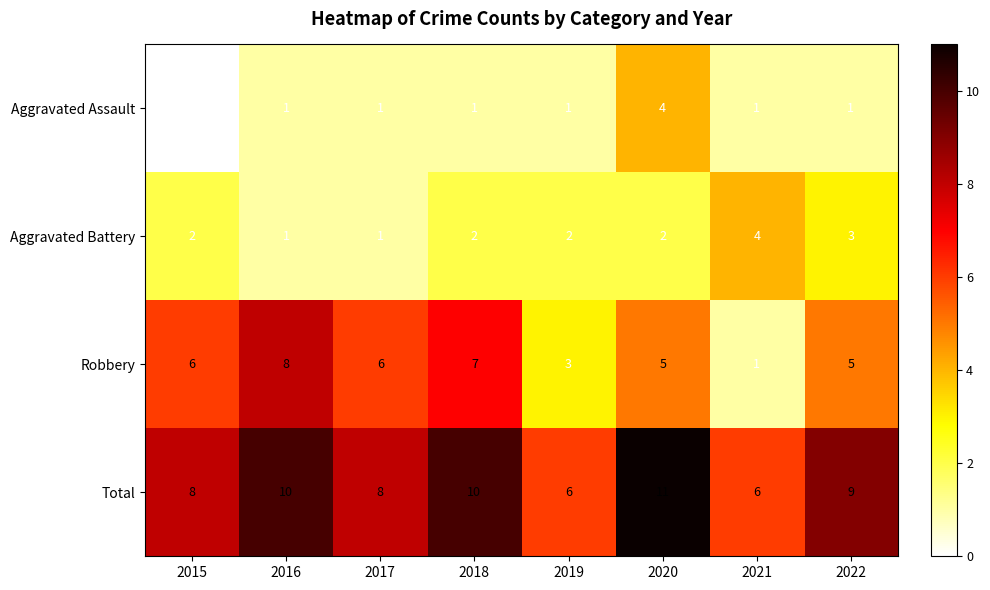

What is the lowest value of the Total series?

6